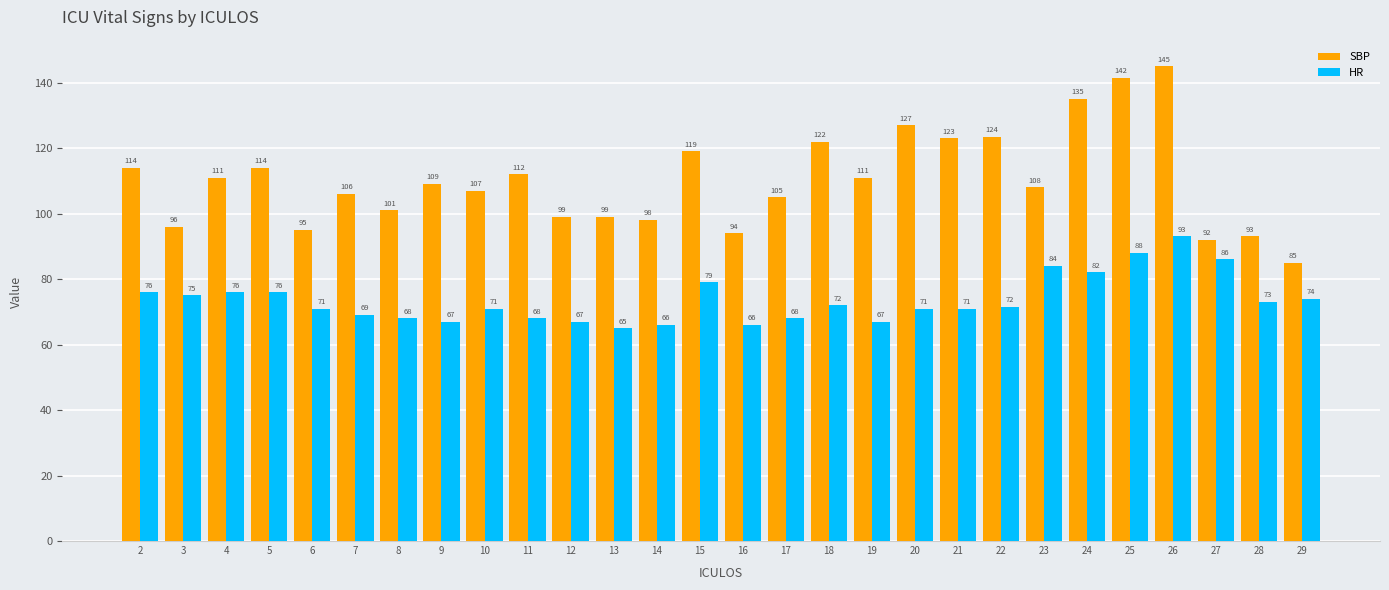

What is the average value of the SBP series?

110.2